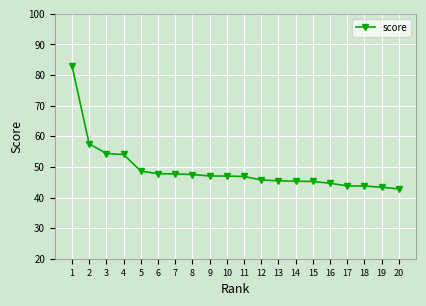

How many series are shown in this chart?

1